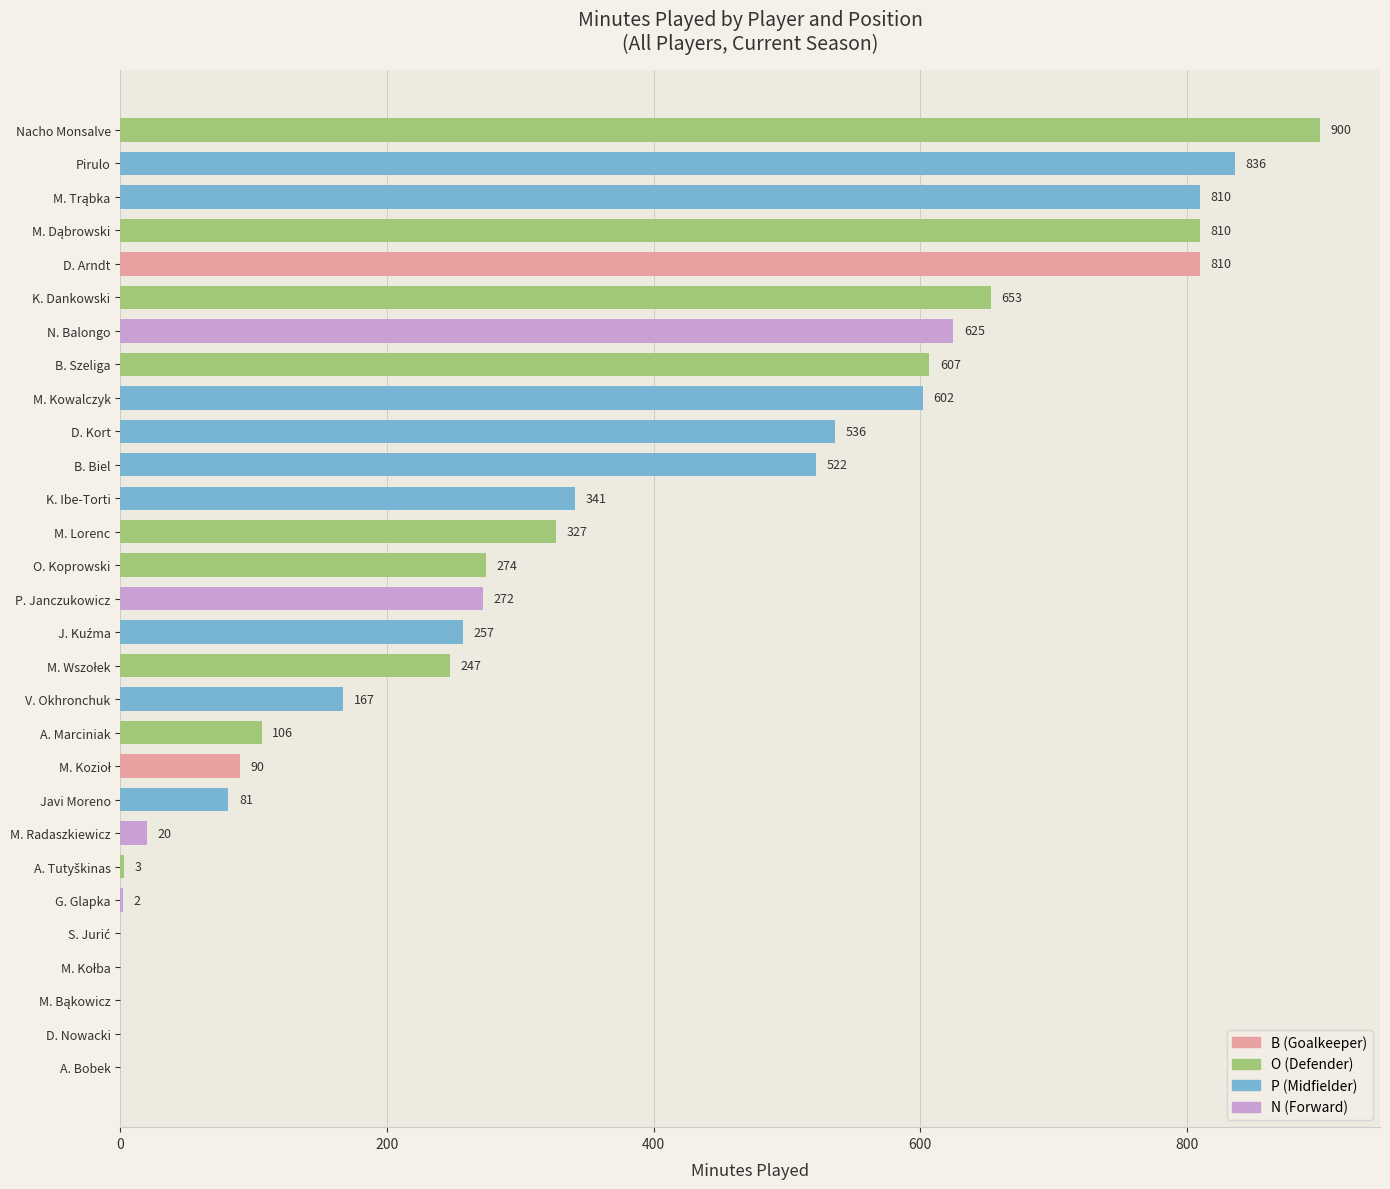

What is the maximum value shown in the chart?

900